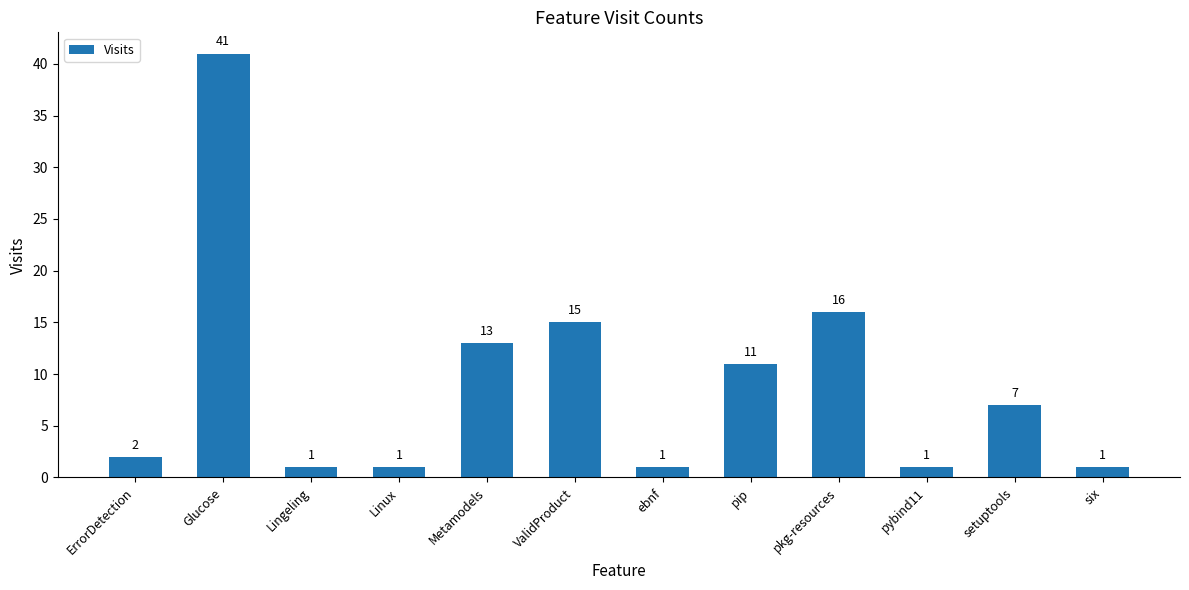

What is the label of the 5th bar from the left?

Metamodels